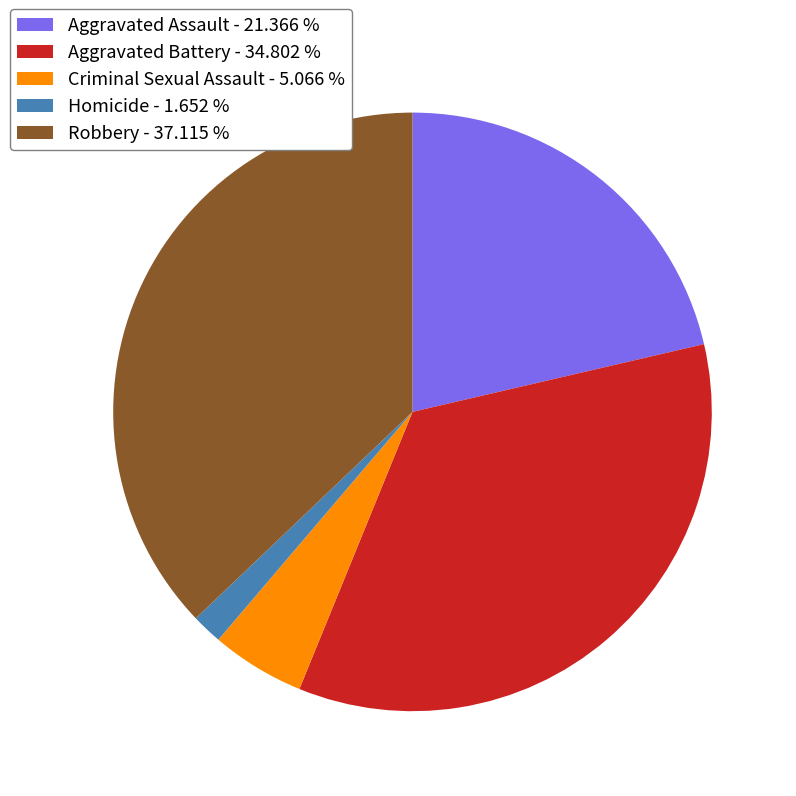

True or false: Aggravated Battery accounts for 45% of the total.

False